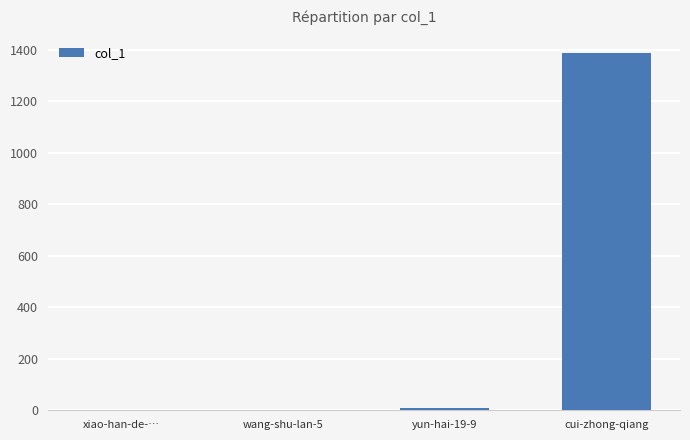

At which label is the value closest to 693?

yun-hai-19-9